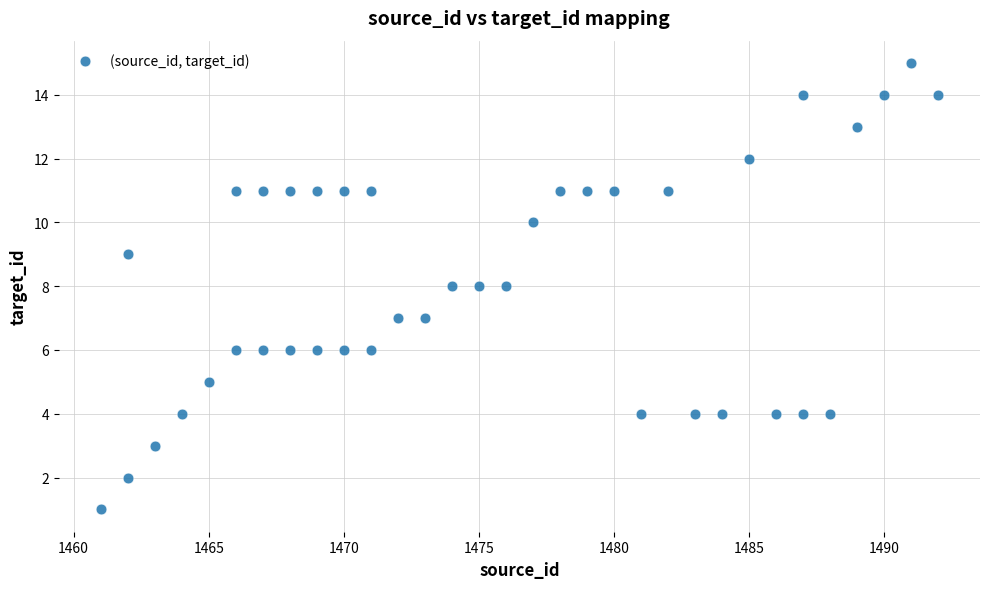

What is the range of Y values (max minus min)?

14